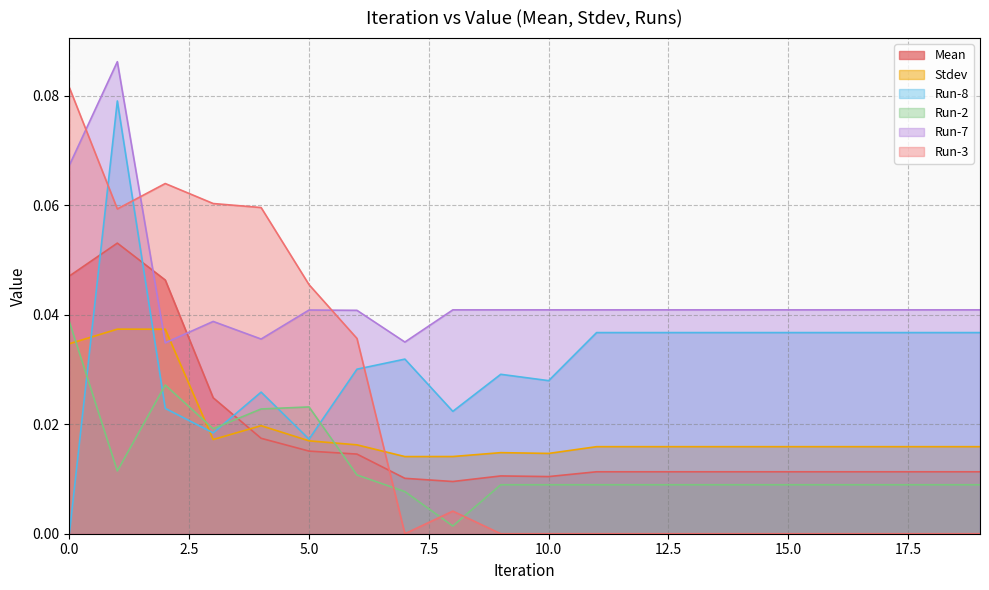

Between which two adjacent categories do Stdev and Mean first intersect?

3 and 4